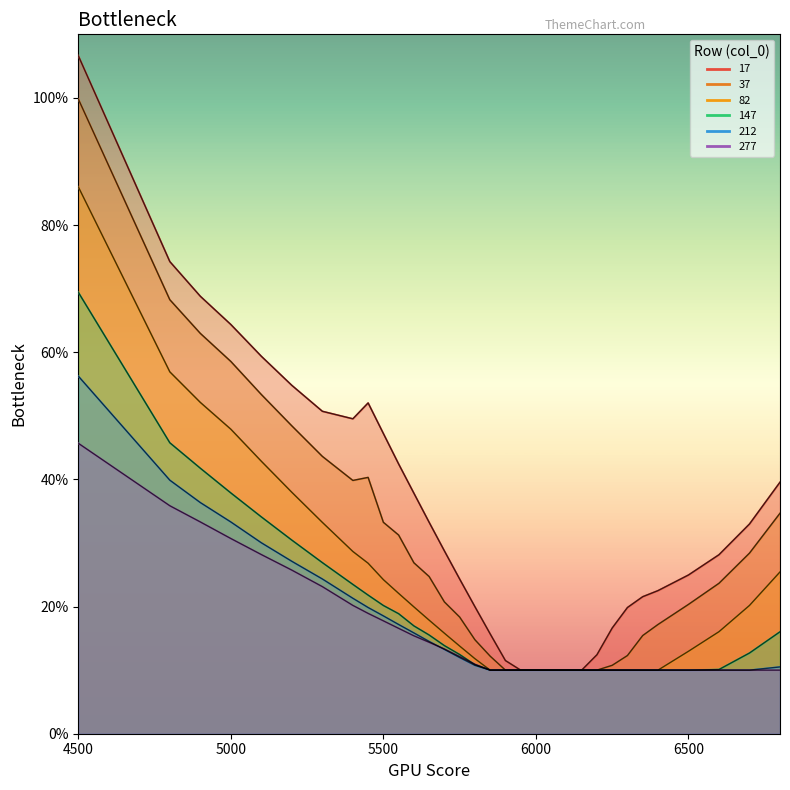

Count the number of categories in the chart.

32